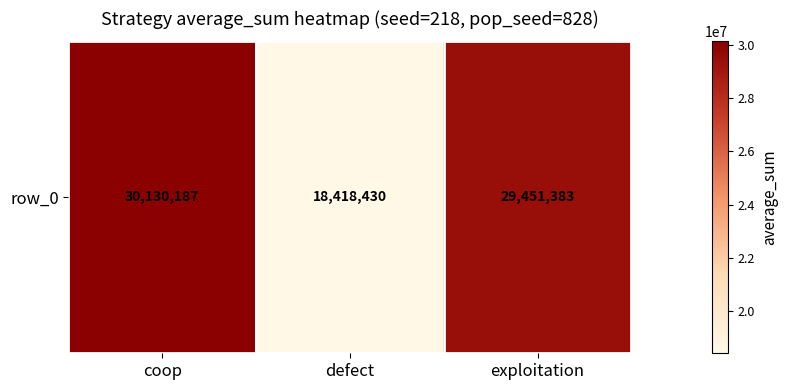

What is the average value?

26000000